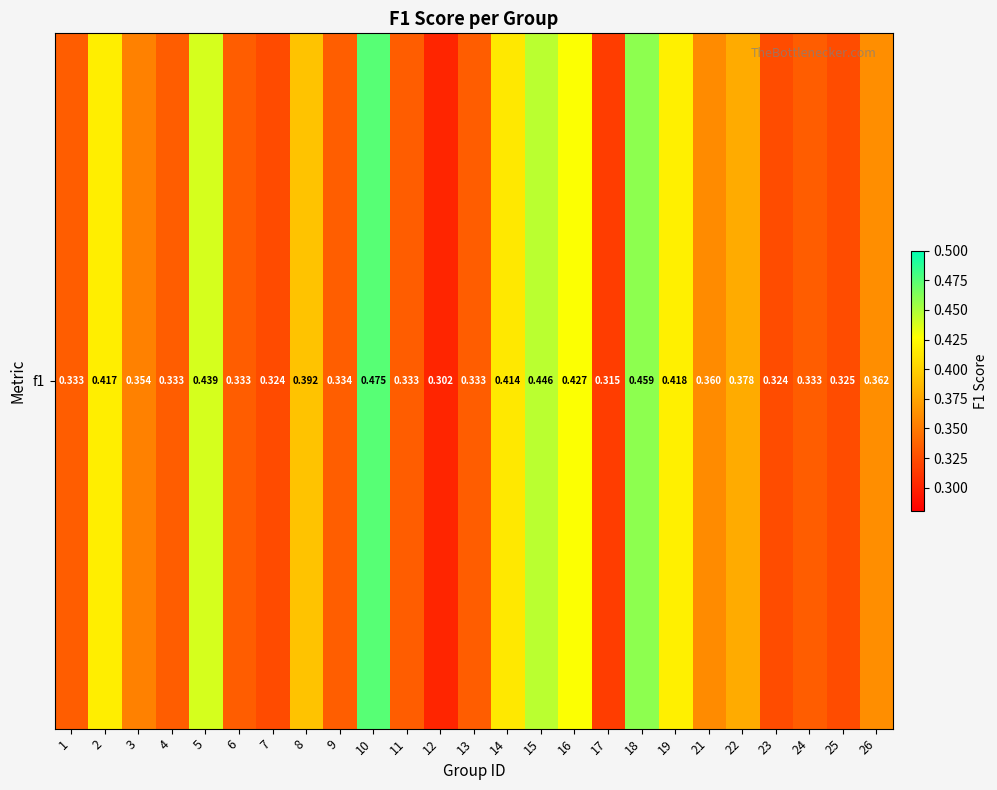

What is the average value?

0.4